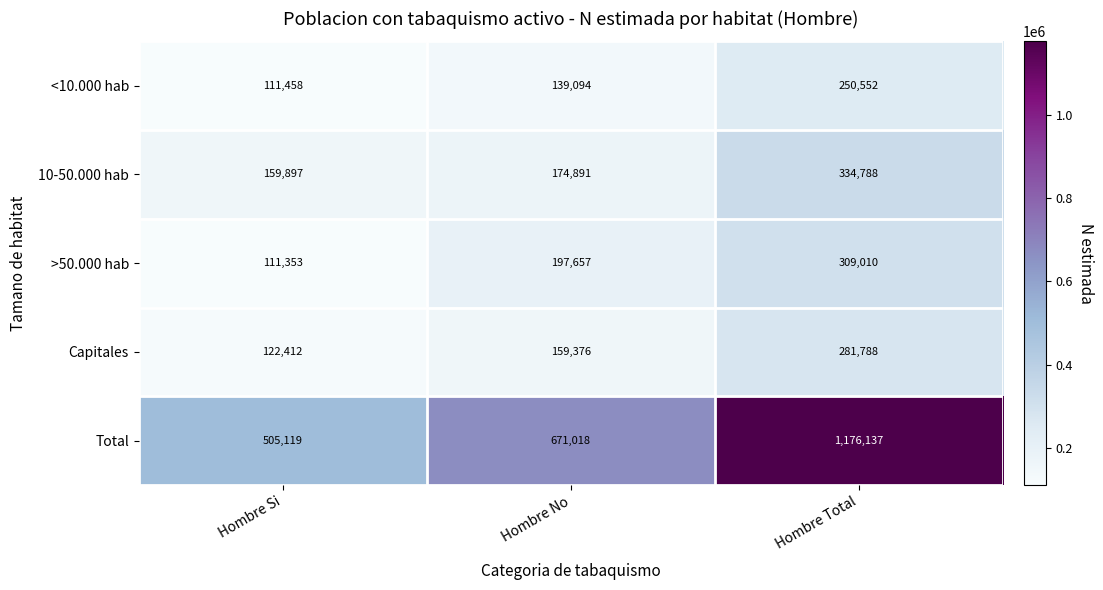

At which category is the sum across all series the highest?

Hombre Total